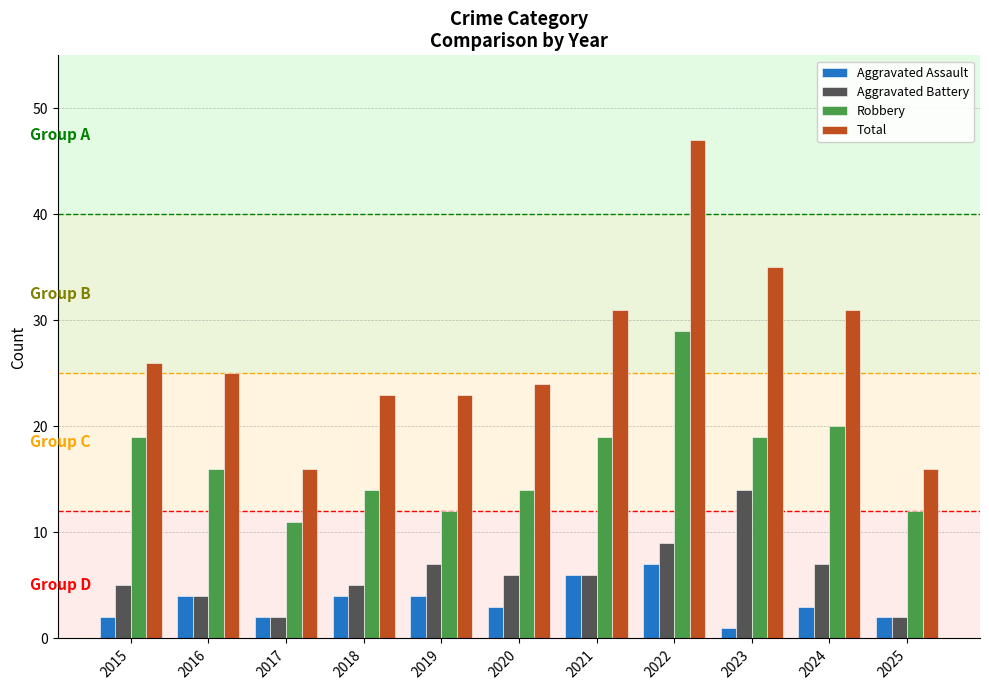

Which series has the largest total across all categories?

Total